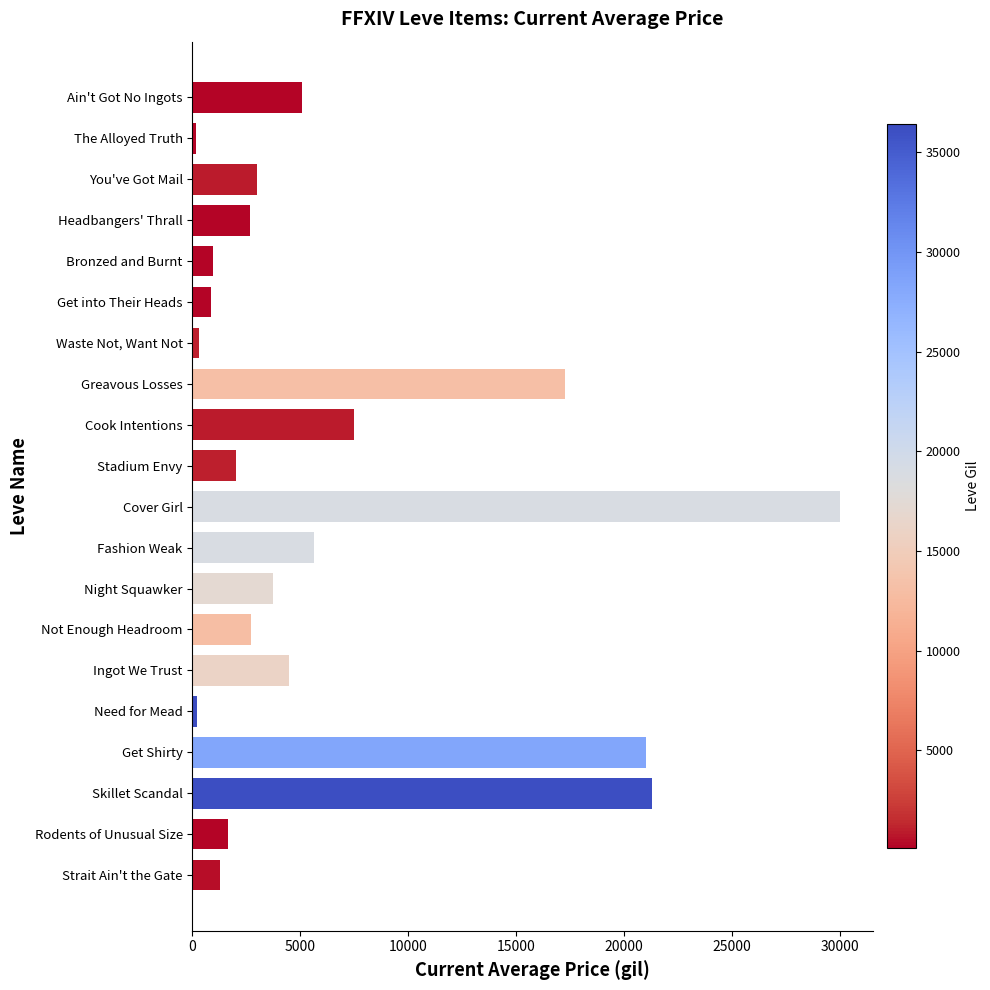

At which category does the chart reach its peak across all series?

Cover Girl